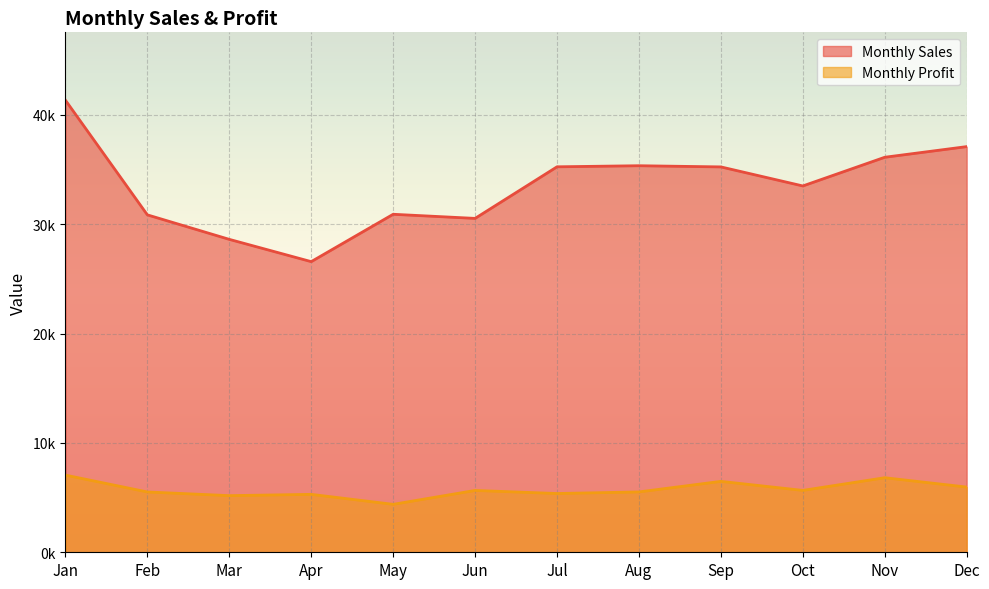

True or false: Monthly Profit has a value of 5654.7 at Jun.

True